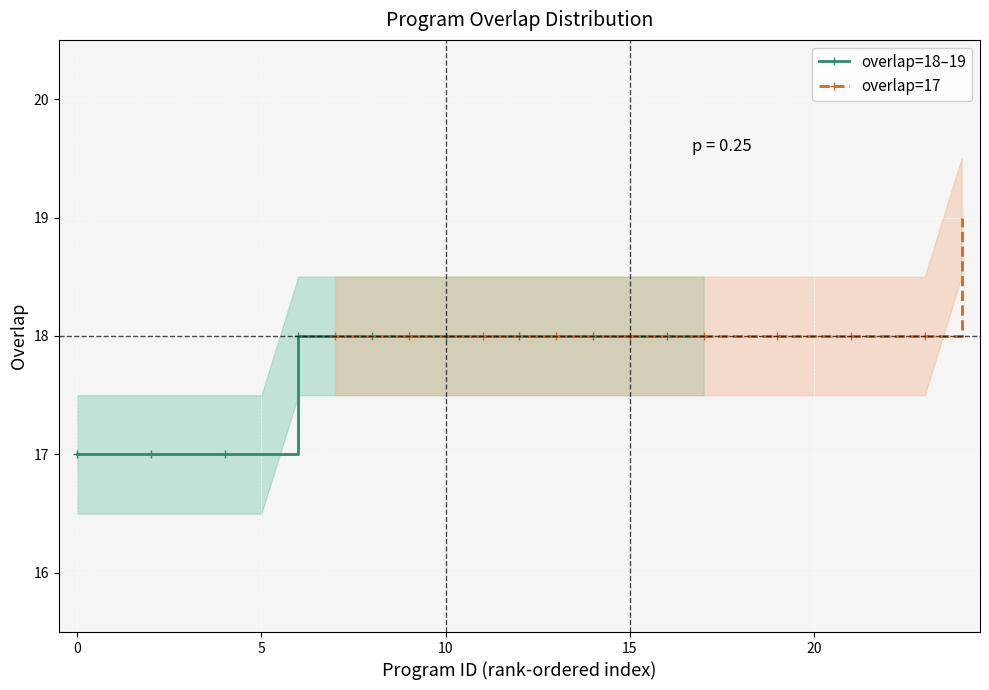

What are all the series names shown in the legend?

overlap=18–19, overlap=17